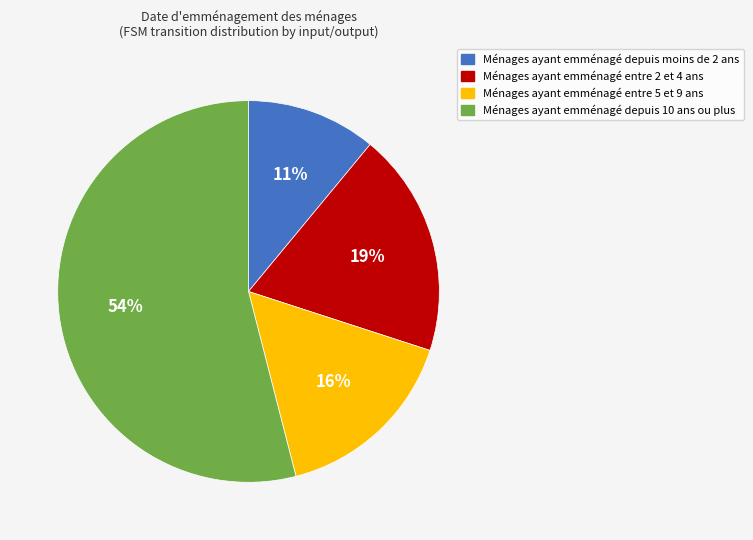

Which category has the biggest portion of the pie?

Ménages ayant emménagé depuis 10 ans ou plus